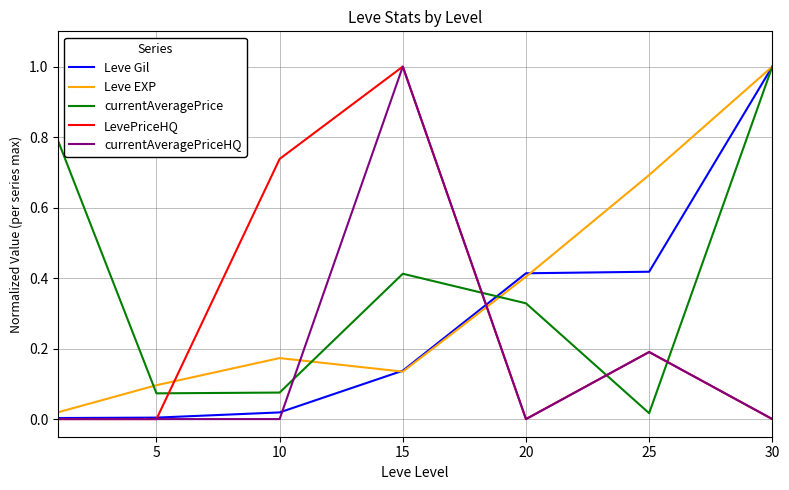

What is the greatest value displayed?

1.0